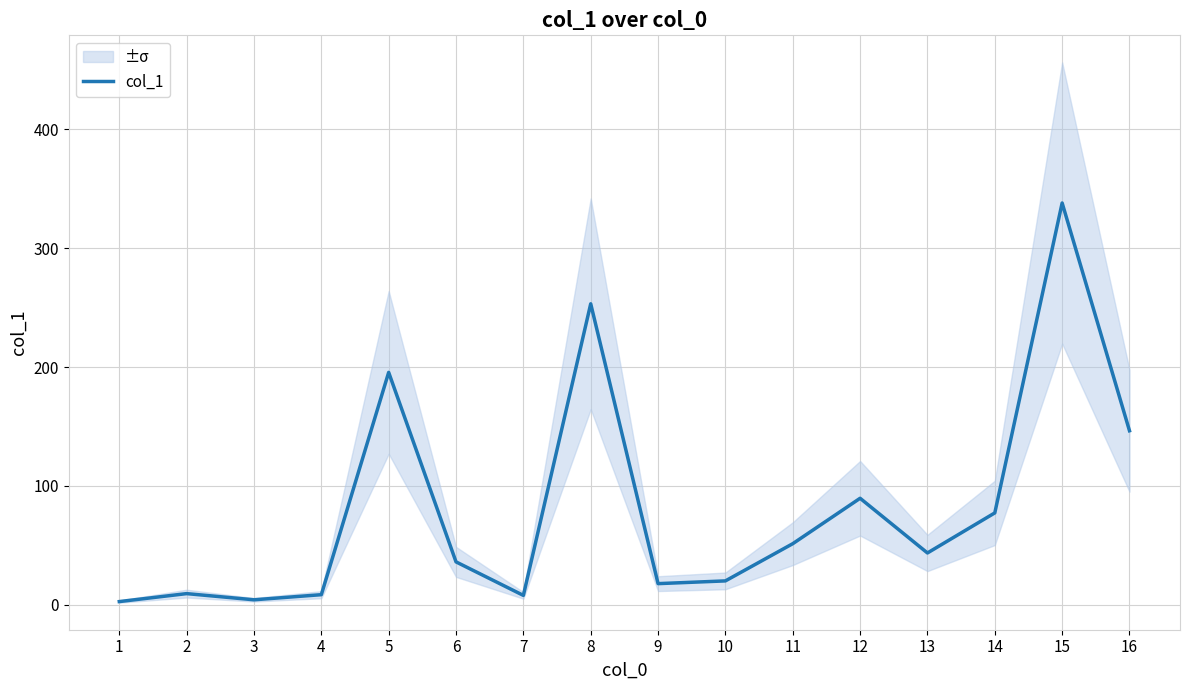

Reading right to left, transcribe all the data shown in this chart.

146.4	338.0	77.3	43.6	89.6	51.4	20.1	17.8	253.2	7.9	36.1	195.5	8.5	4.2	9.4	2.7